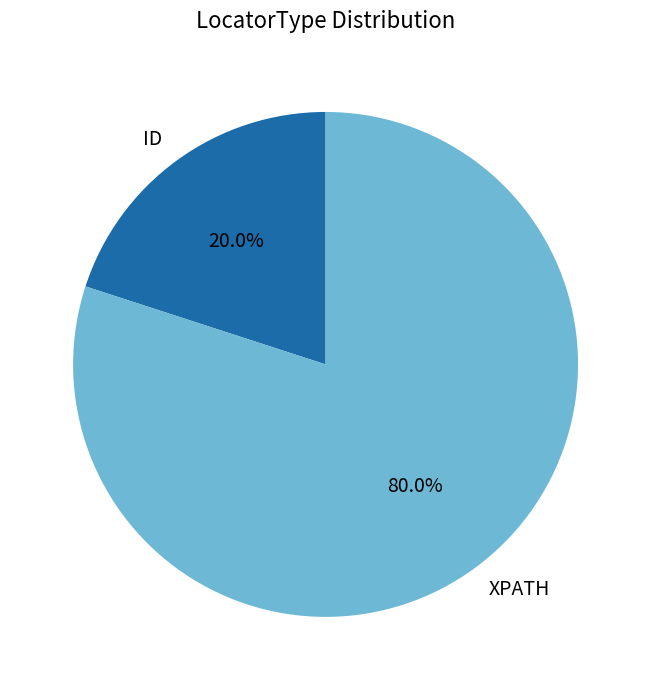

How many segments does this pie chart have?

2